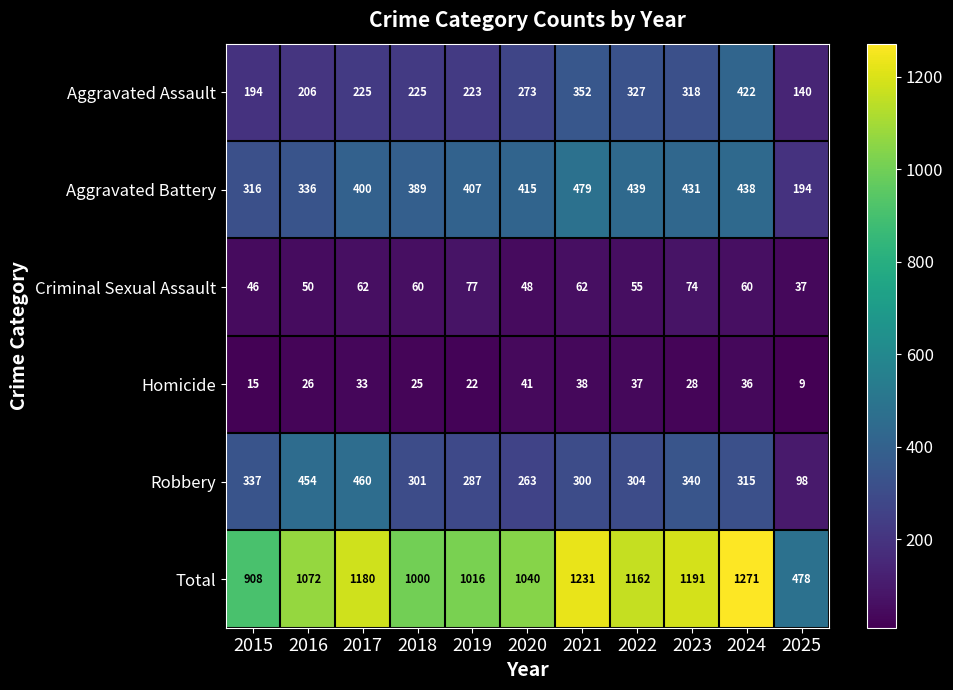

What is the difference between the Aggravated Battery values at 2022 and 2018?

50